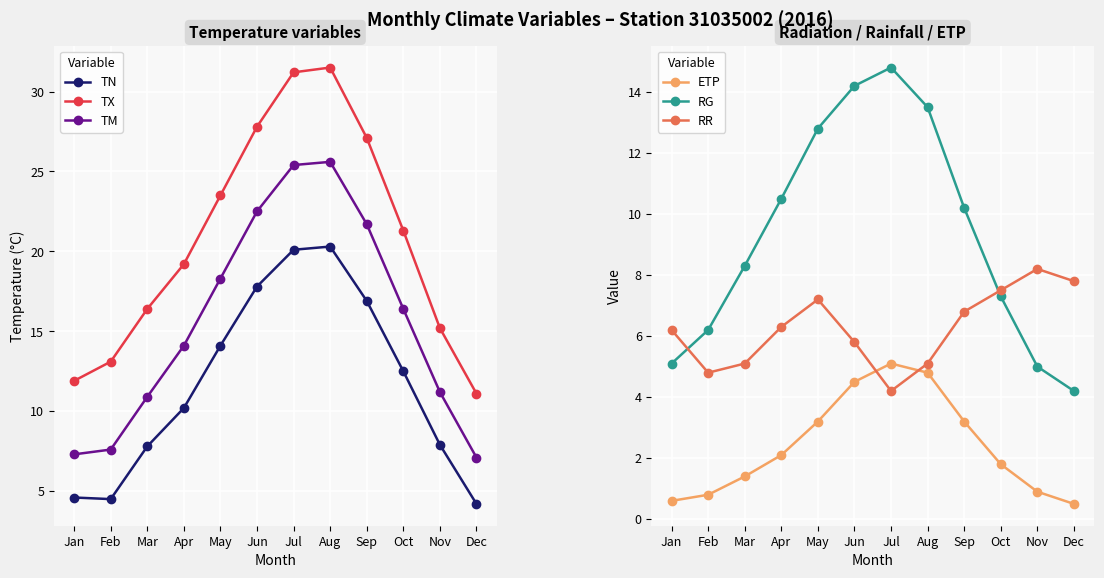

True or false: RR has a value of 5.0 at May.

False